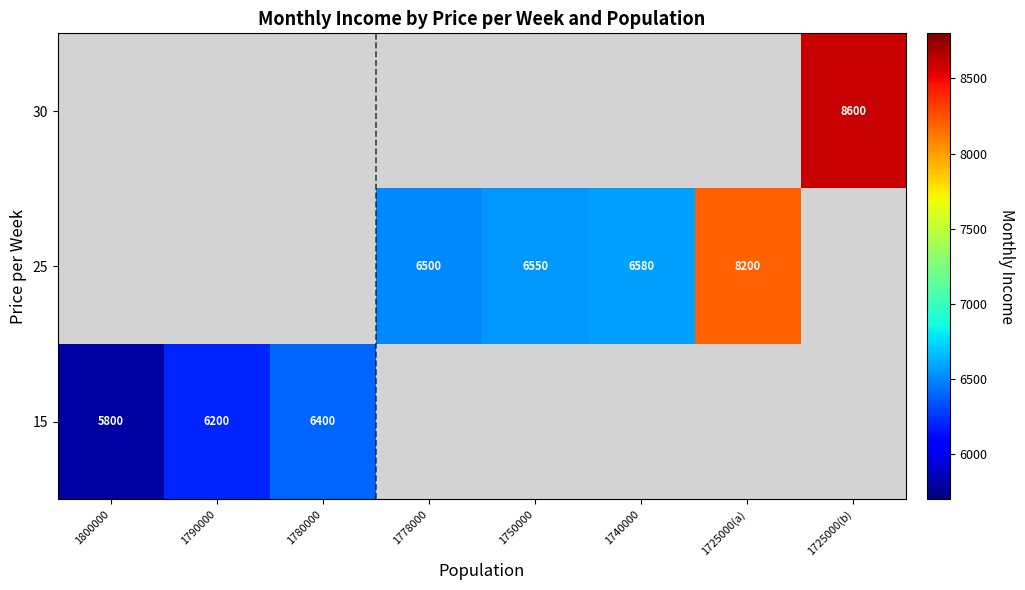

True or false: 25 has a value of 8200 at 1725000(a).

True